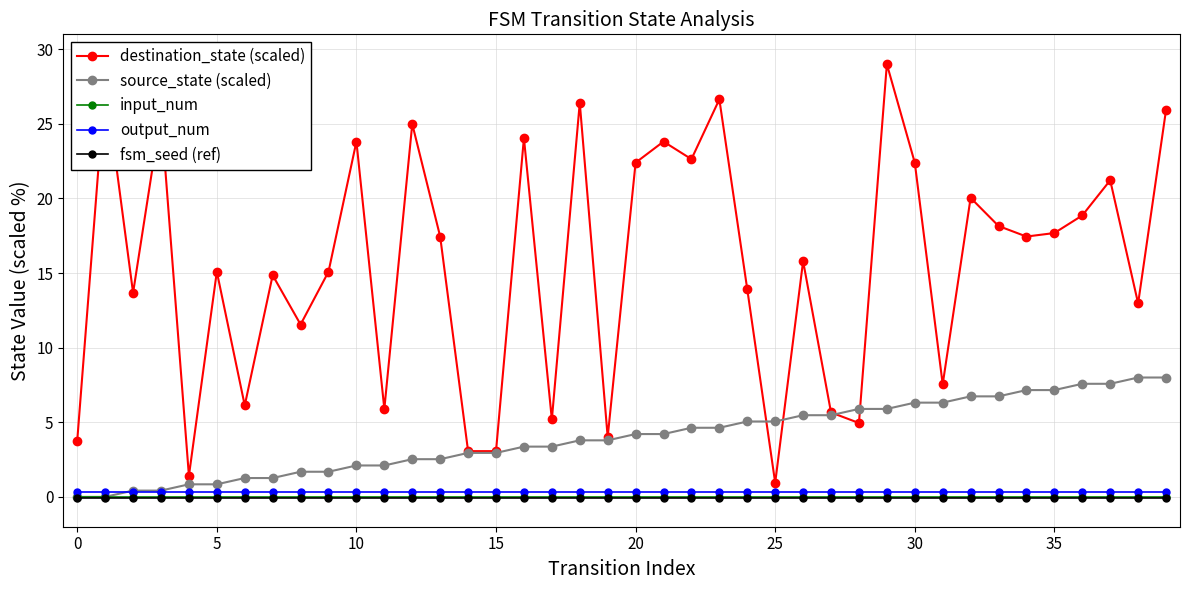

At how many categories does at least one series exceed 11?

28